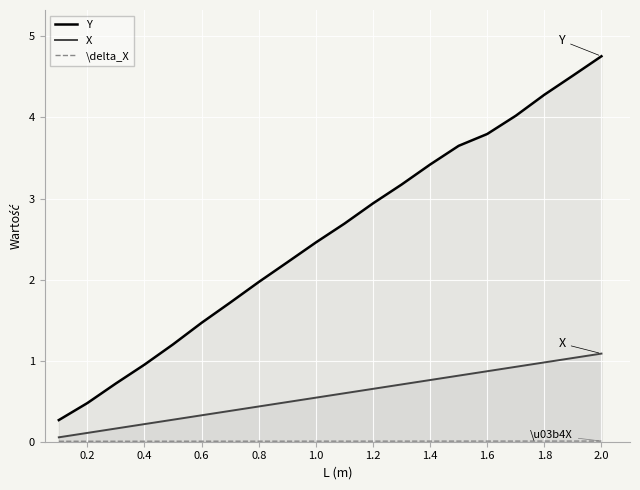

What is the maximum value for Y?

4.8